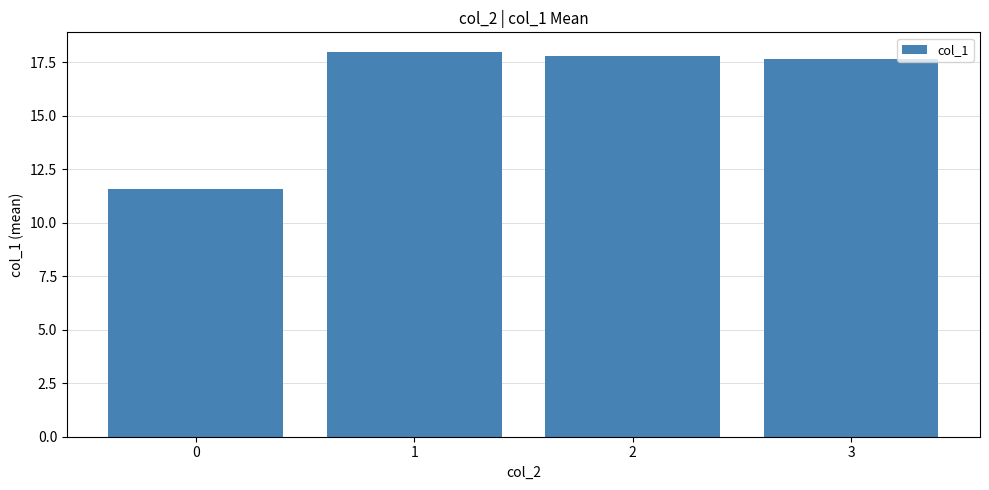

Which has a higher value, 2 or 0?

2